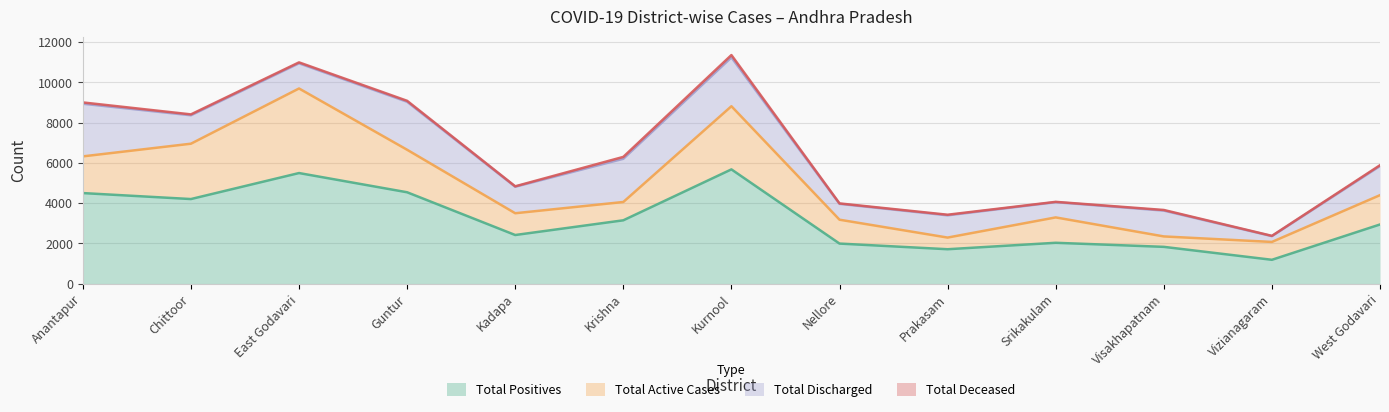

At Prakasam, list the series in order from smallest to largest.

Total Deceased, Total Active Cases, Total Discharged, Total Positives